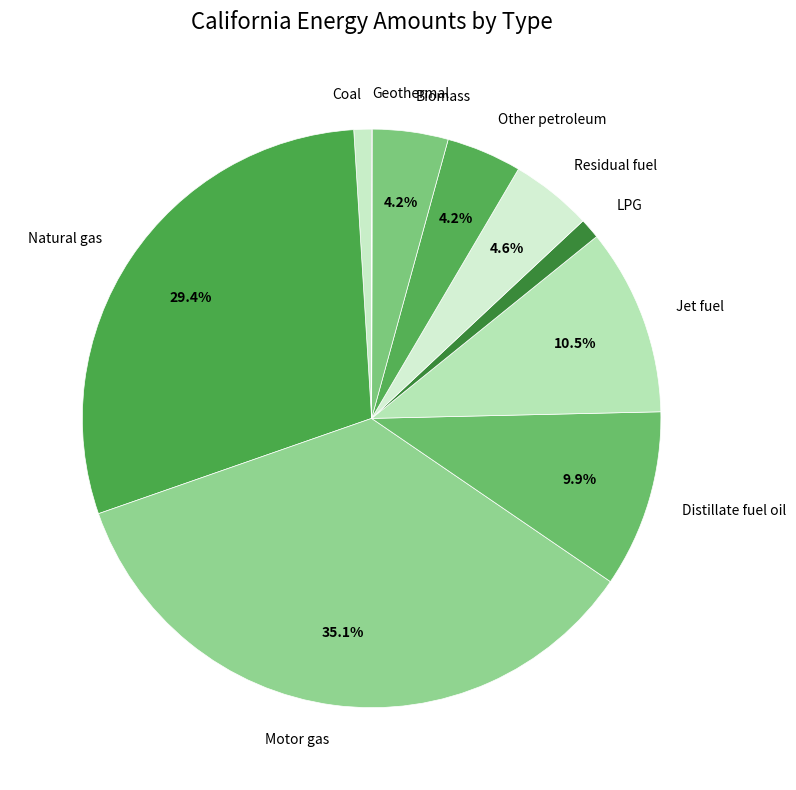

To the nearest percent, what portion does Biomass represent?

4%